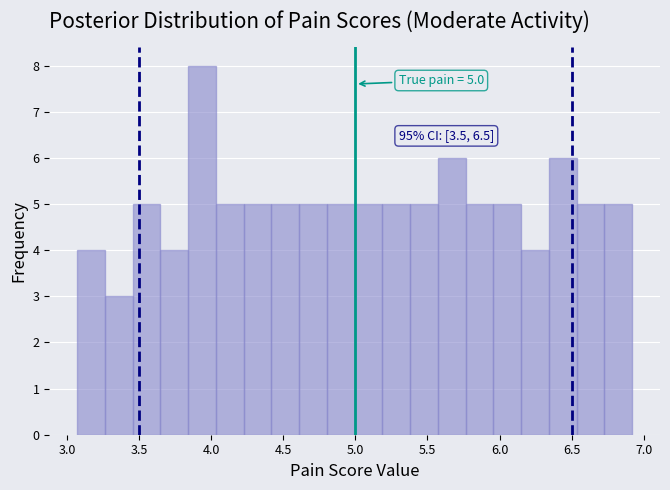

Read against the x-axis, roughly where is the centre of the tallest bar?

3.95